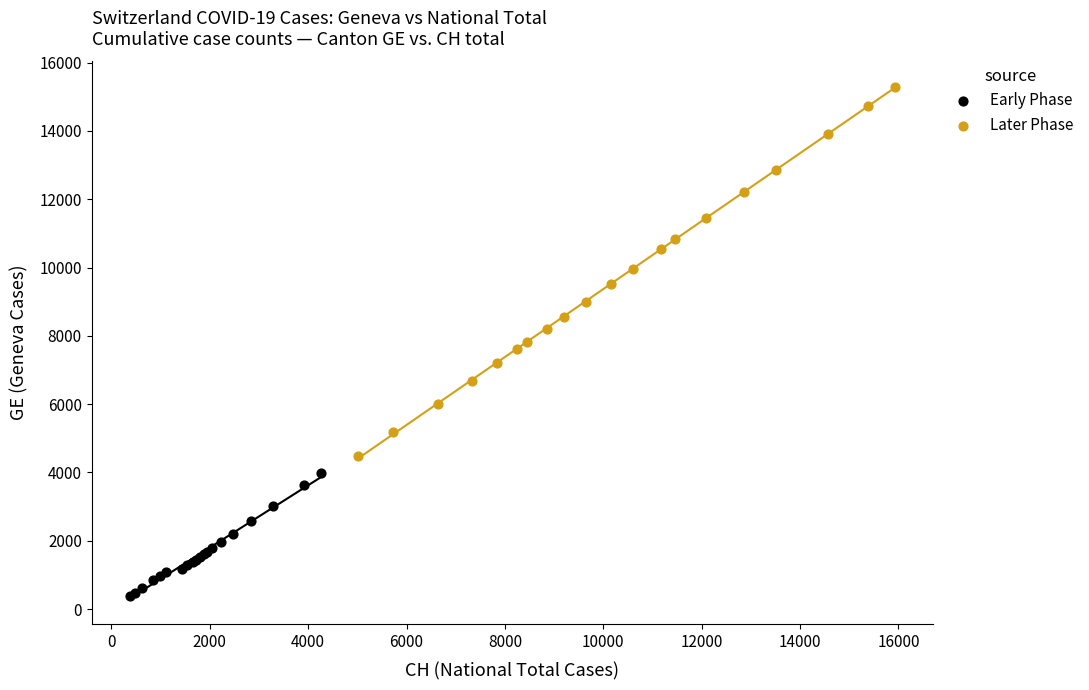

What are all the series names shown in the legend?

Early Phase, Later Phase